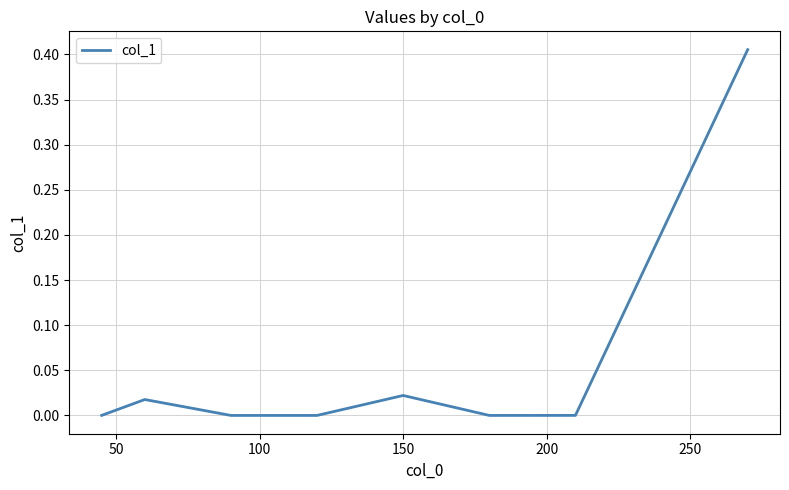

Does the chart display data point markers on the line(s)?

No